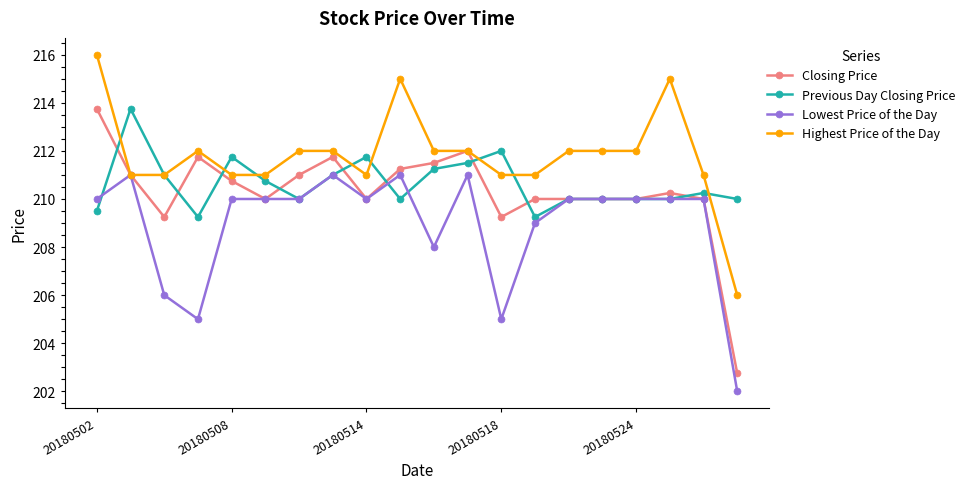

What is the highest value of the Highest Price of the Day series?

216.0